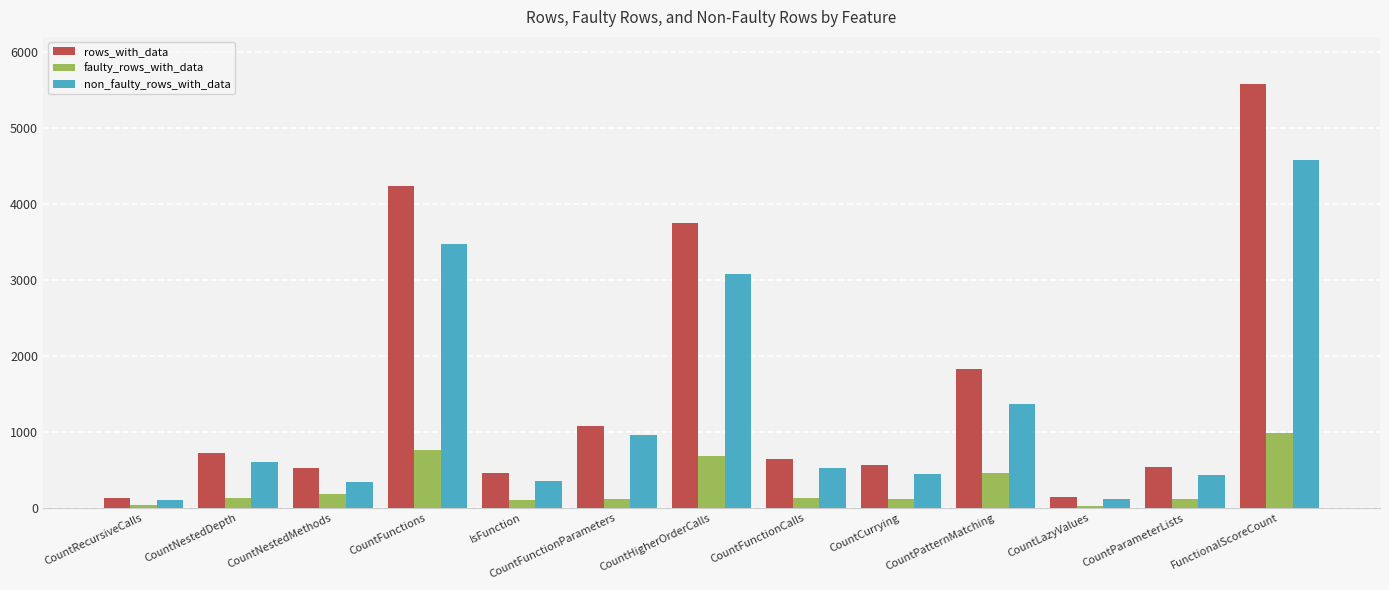

True or false: non_faulty_rows_with_data has a value of 520 at CountFunctionCalls.

True